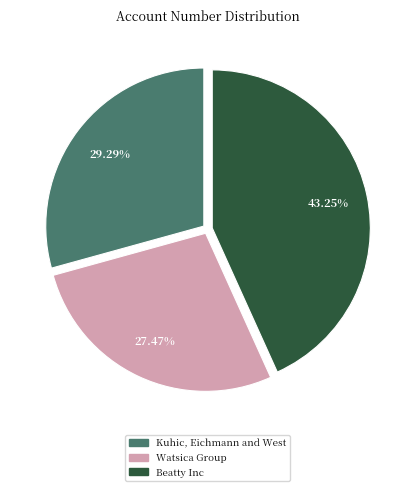

How many segments does this pie chart have?

3